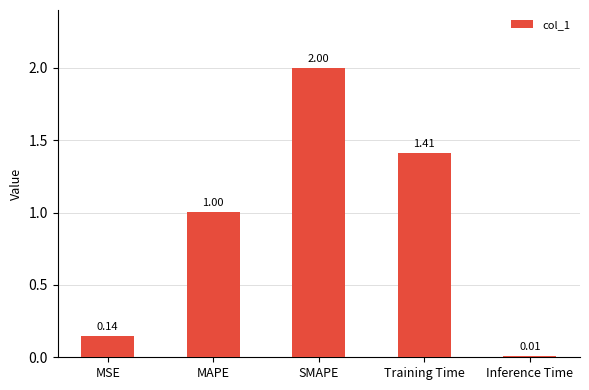

What is the sum of the values at MSE and Training Time?

1.6